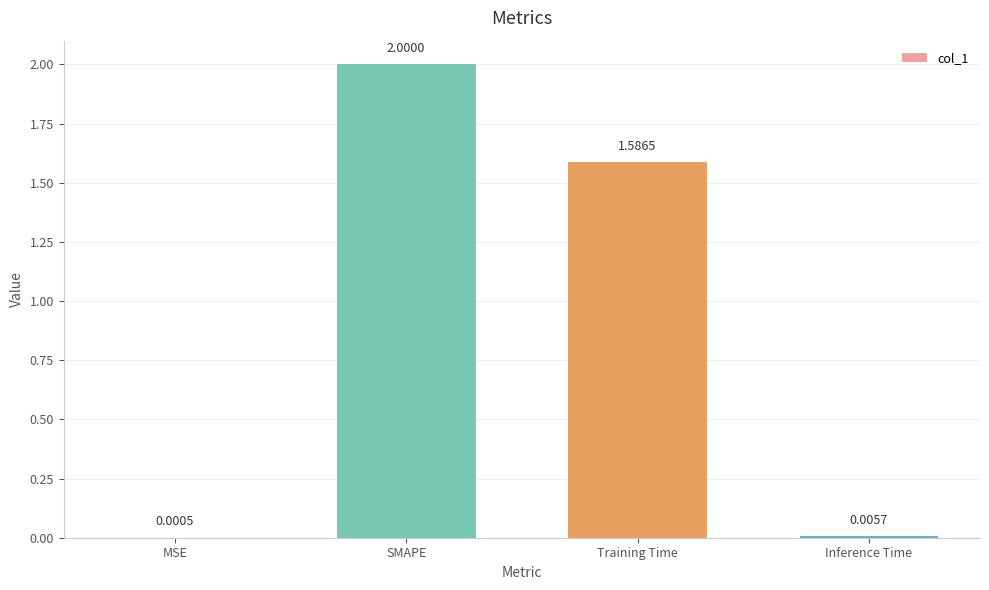

At which category does the chart reach its peak across all series?

SMAPE